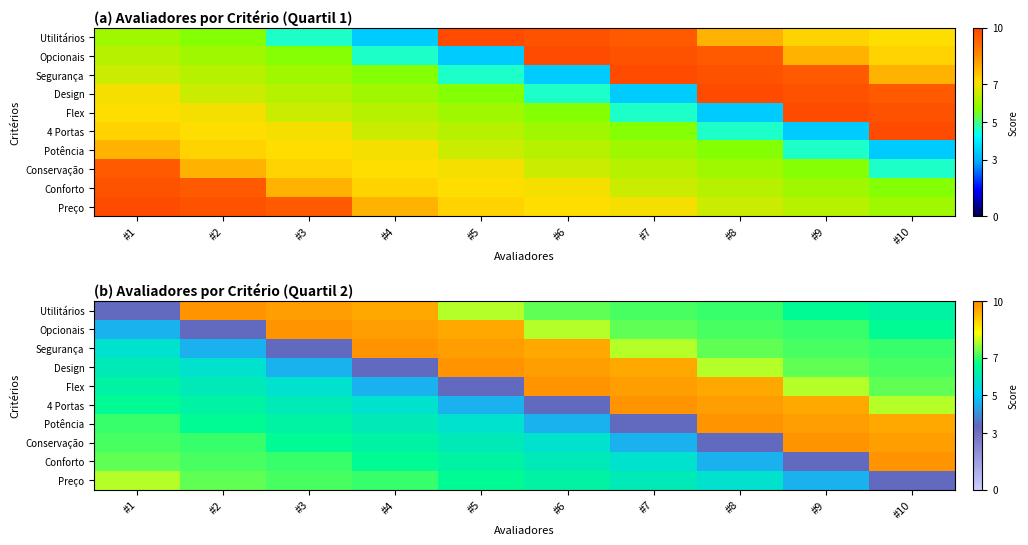

At which label is Utilitários closest to 6?

#10